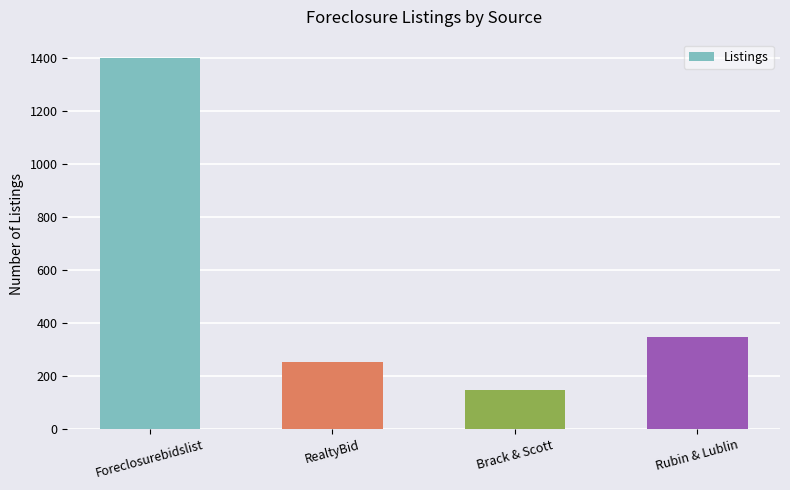

What is the difference between the maximum and minimum values?

1252